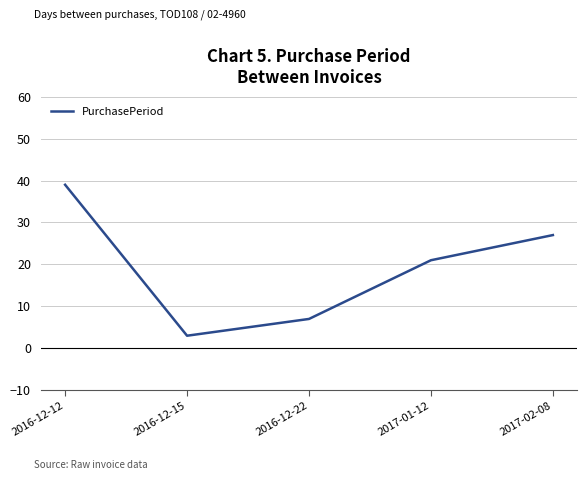

What is the ratio of the value at 2017-02-08 to the value at 2016-12-12?

0.7